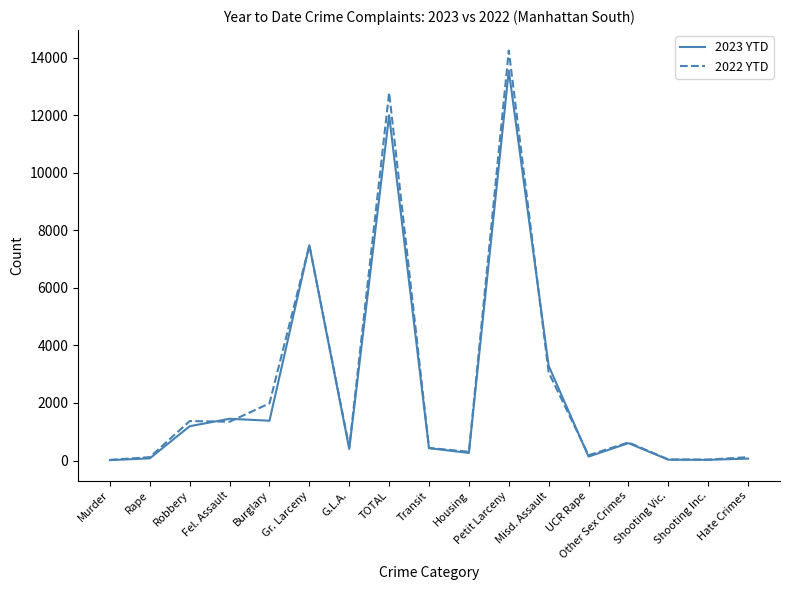

At which category is the sum across all series the highest?

Petit Larceny